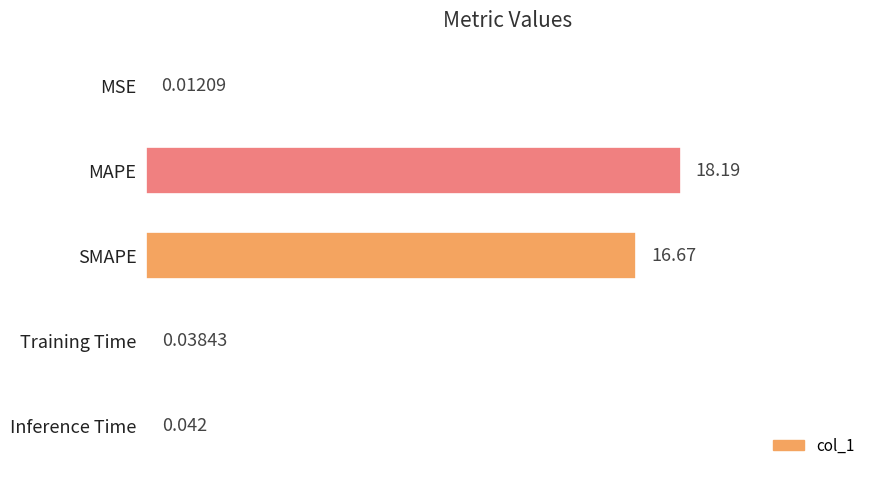

What is the maximum value shown in the chart?

18.2